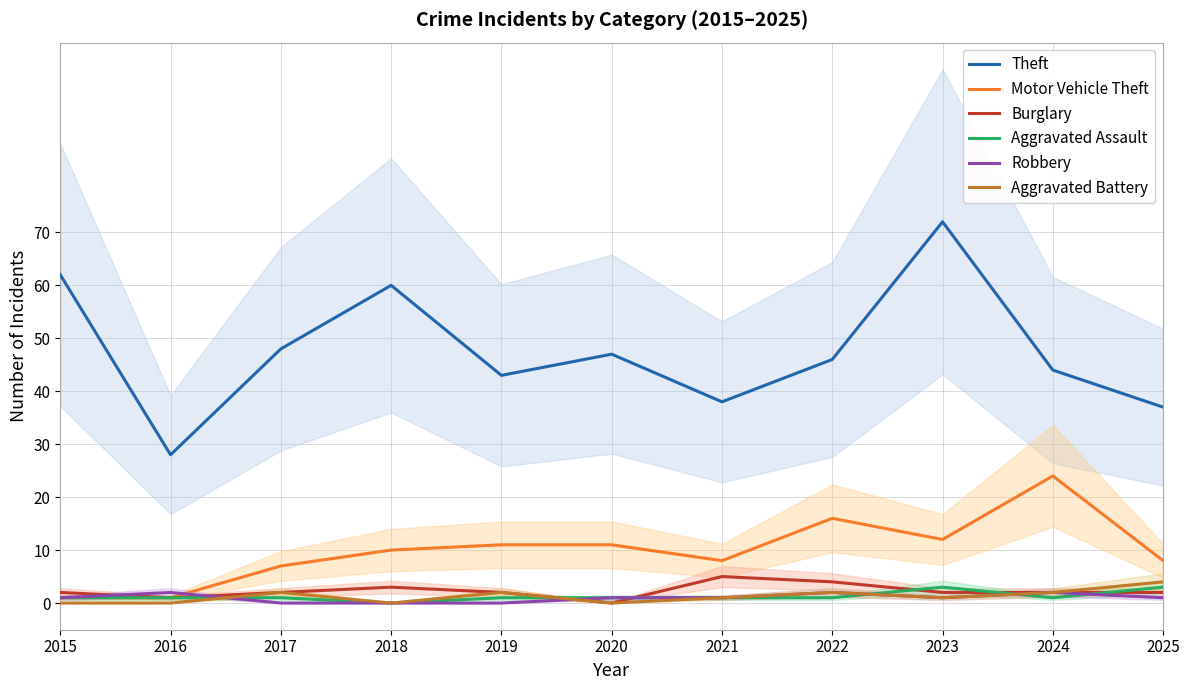

Rank the series by their maximum value, from lowest to highest.

Robbery, Aggravated Assault, Aggravated Battery, Burglary, Motor Vehicle Theft, Theft